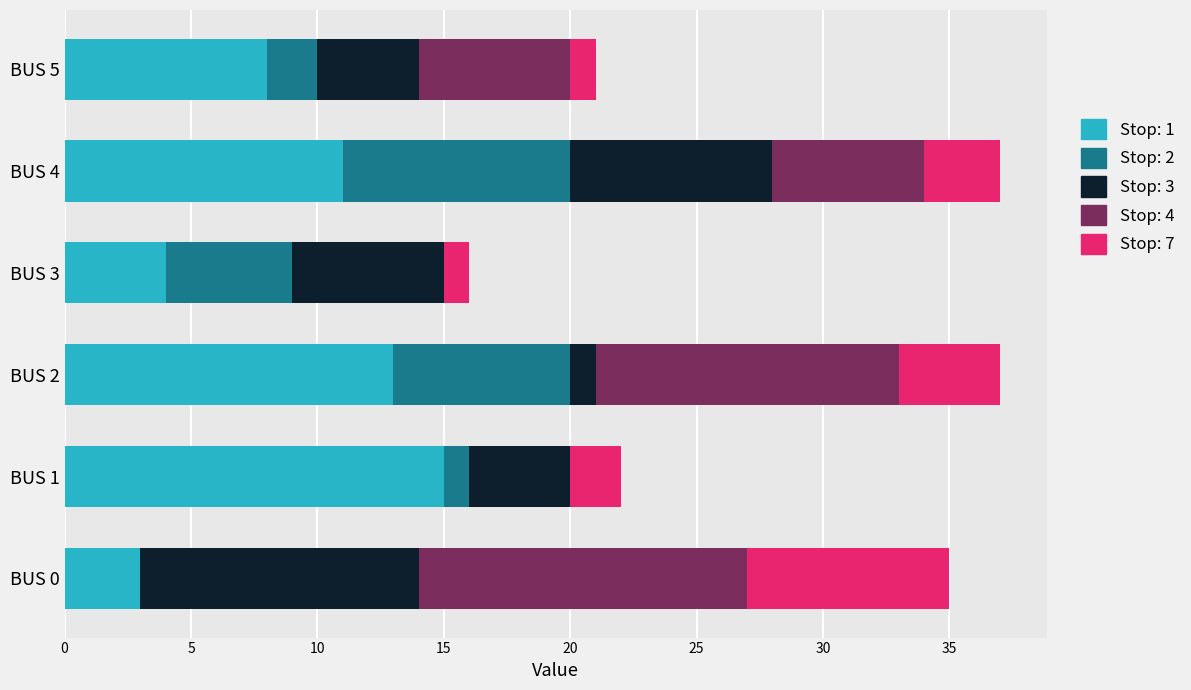

The value of Stop: 1 at BUS 5 is 8. True or false?

True